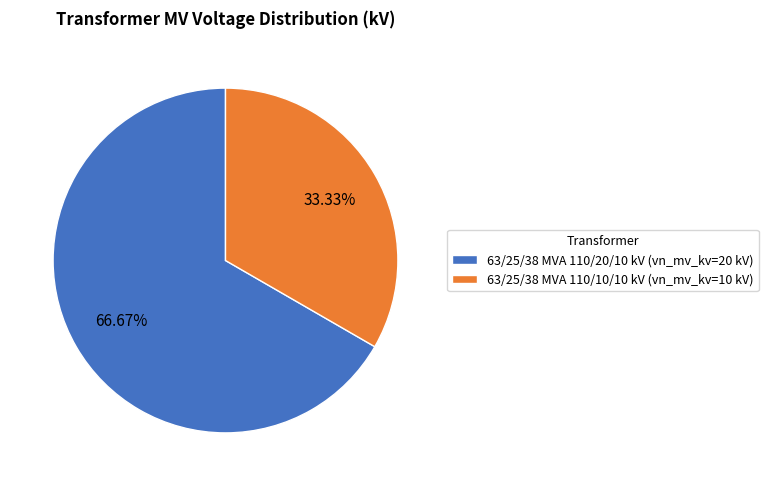

Rank the categories by value from highest to lowest.

63/25/38 MVA 110/20/10 kV, 63/25/38 MVA 110/10/10 kV